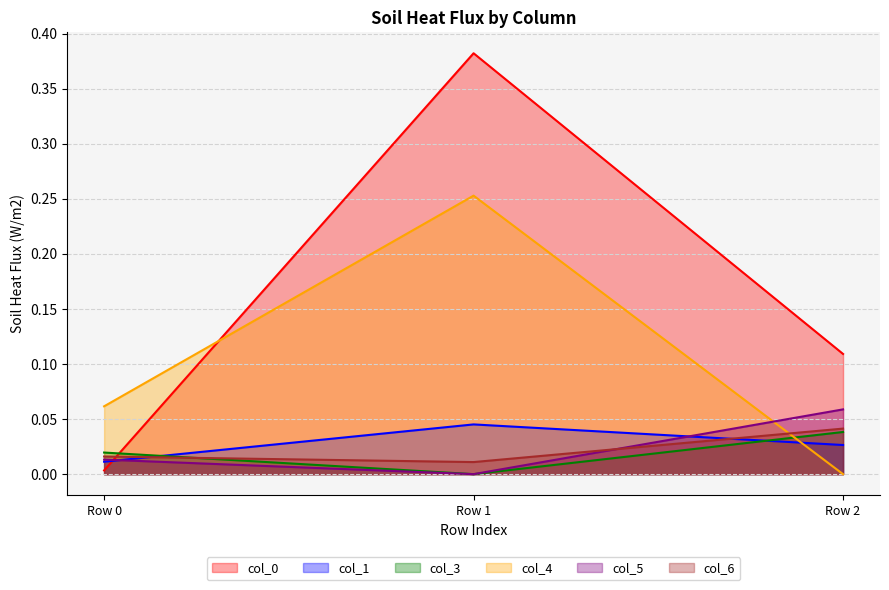

Which series has the largest range (max minus min)?

col_0